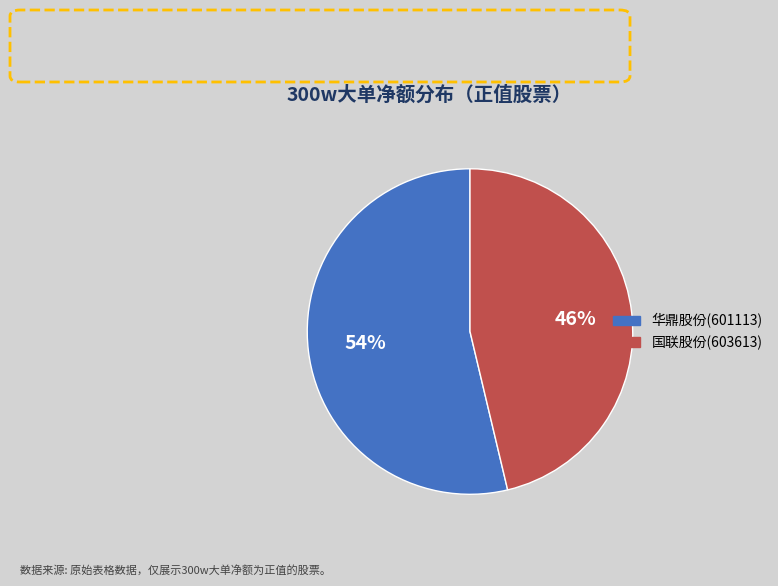

Is 华鼎股份(601113) the majority of the pie?

Yes